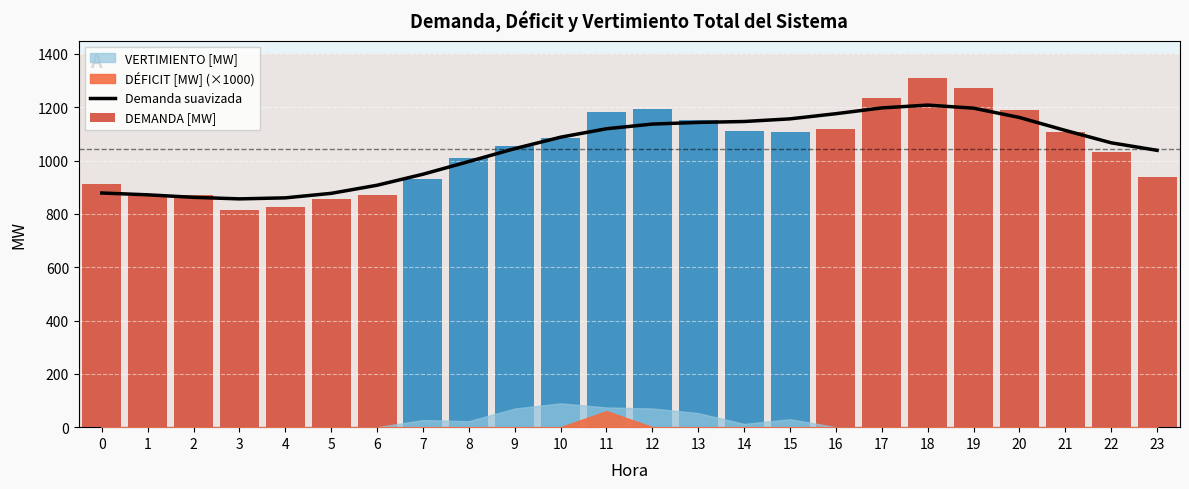

What is the difference between the values at 21 and 14?

33.5